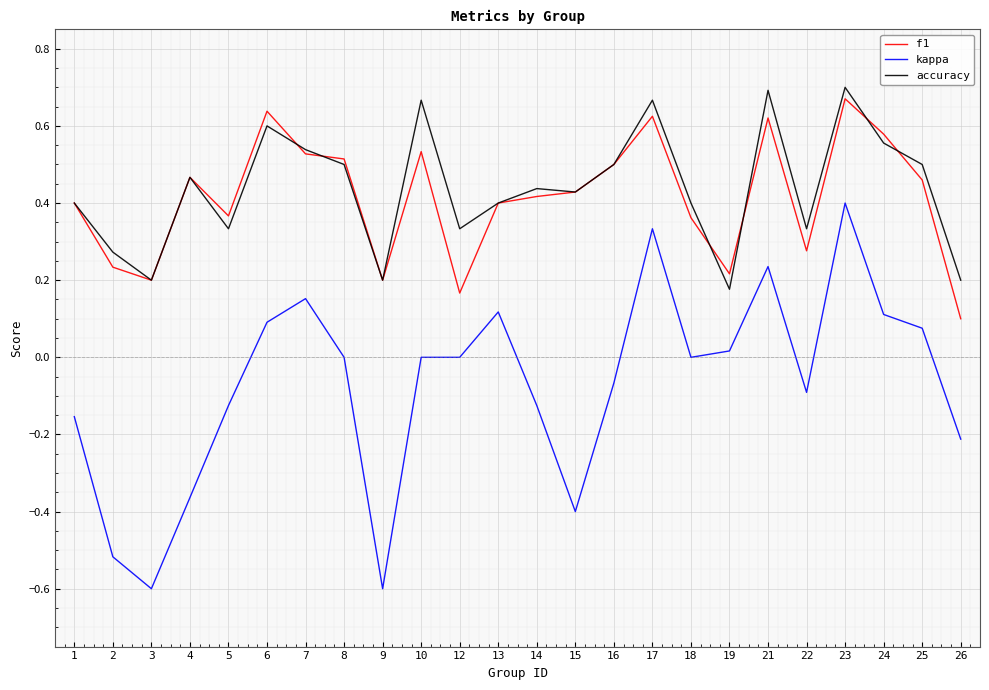

What is the sum of all accuracy values?

10.5